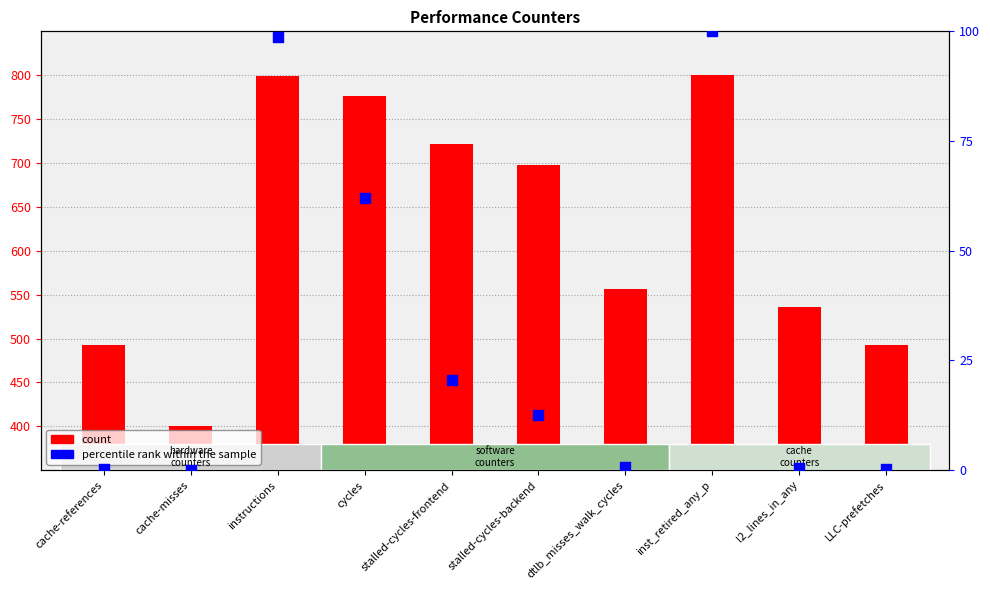

Which series reaches the maximum Y coordinate?

count